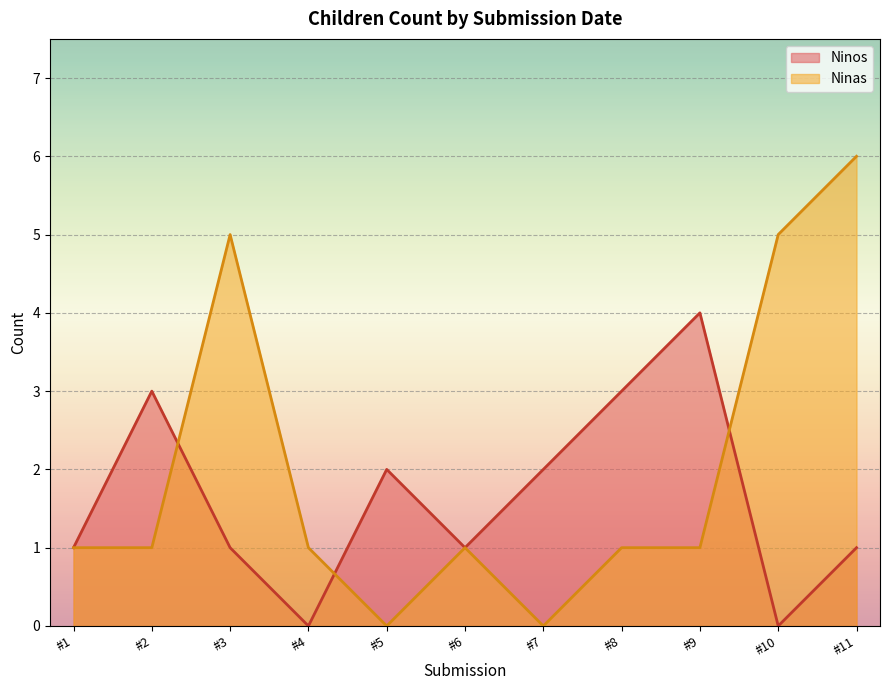

Reading left to right, list all the values displayed in this chart.

Ninos: #1=1	#2=3	#3=1	#4=0	#5=2	#6=1	#7=2	#8=3	#9=4	#10=0	#11=1
Ninas: #1=1	#2=1	#3=5	#4=1	#5=0	#6=1	#7=0	#8=1	#9=1	#10=5	#11=6